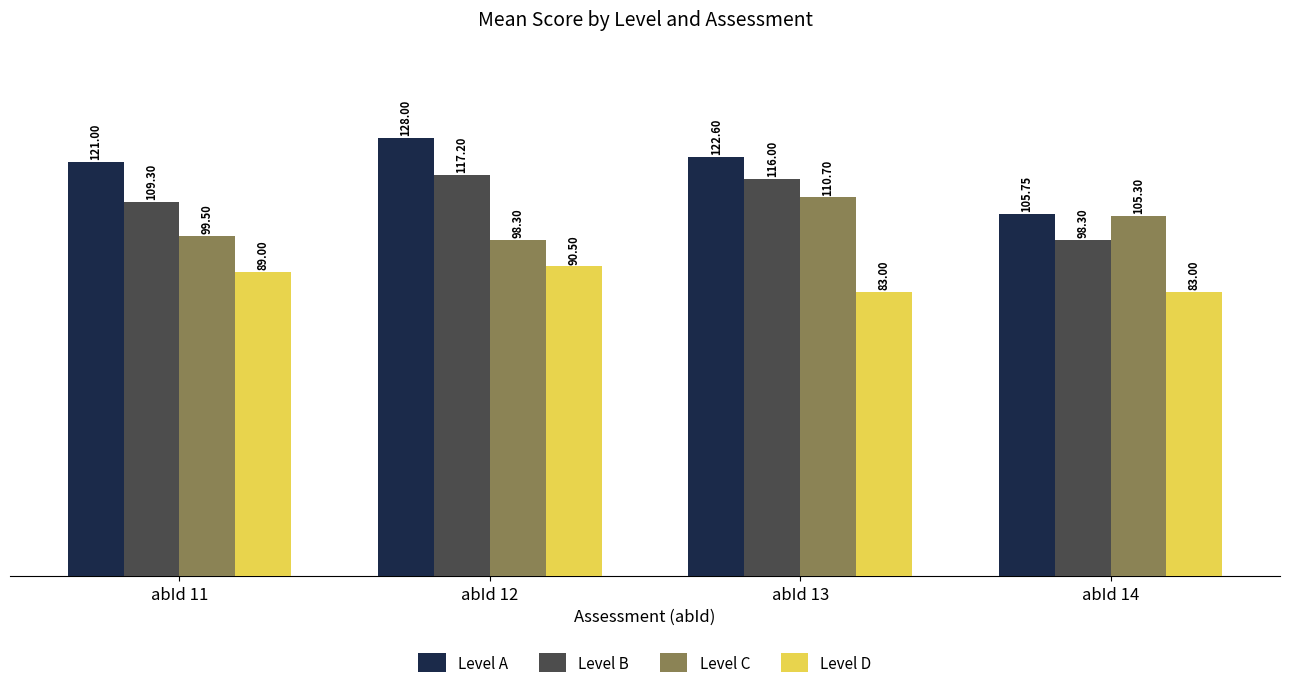

The value of Level B at abId 12 is 117.2. True or false?

True